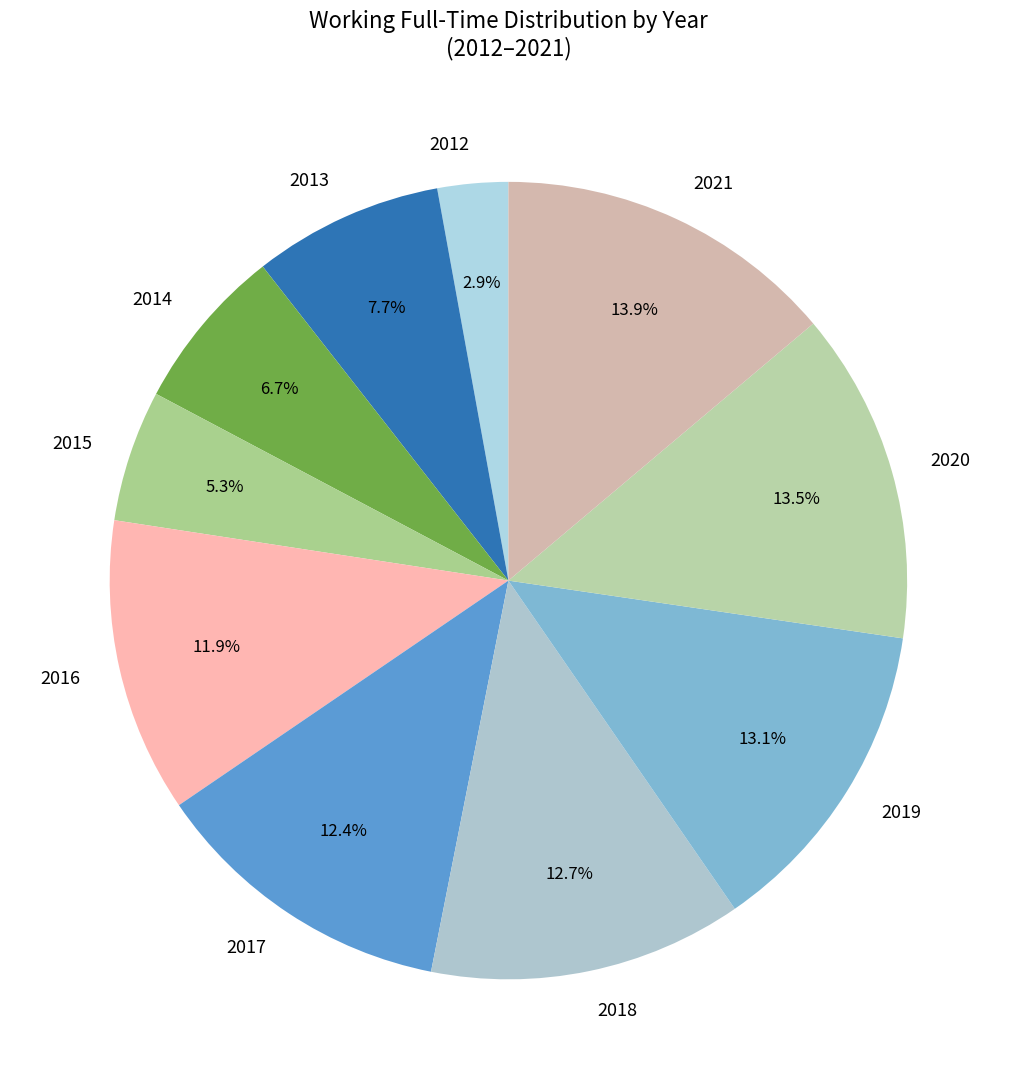

To the nearest percent, what is the average slice percentage?

10%